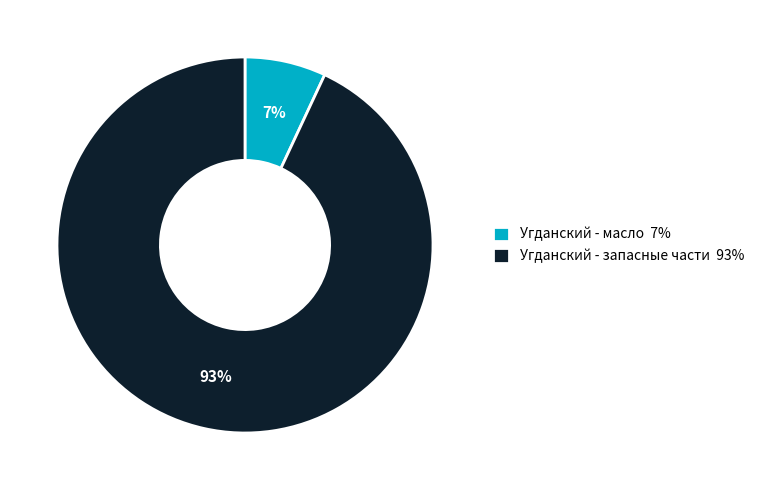

To the nearest percent, what is the difference between the largest and smallest slice percentages?

86%